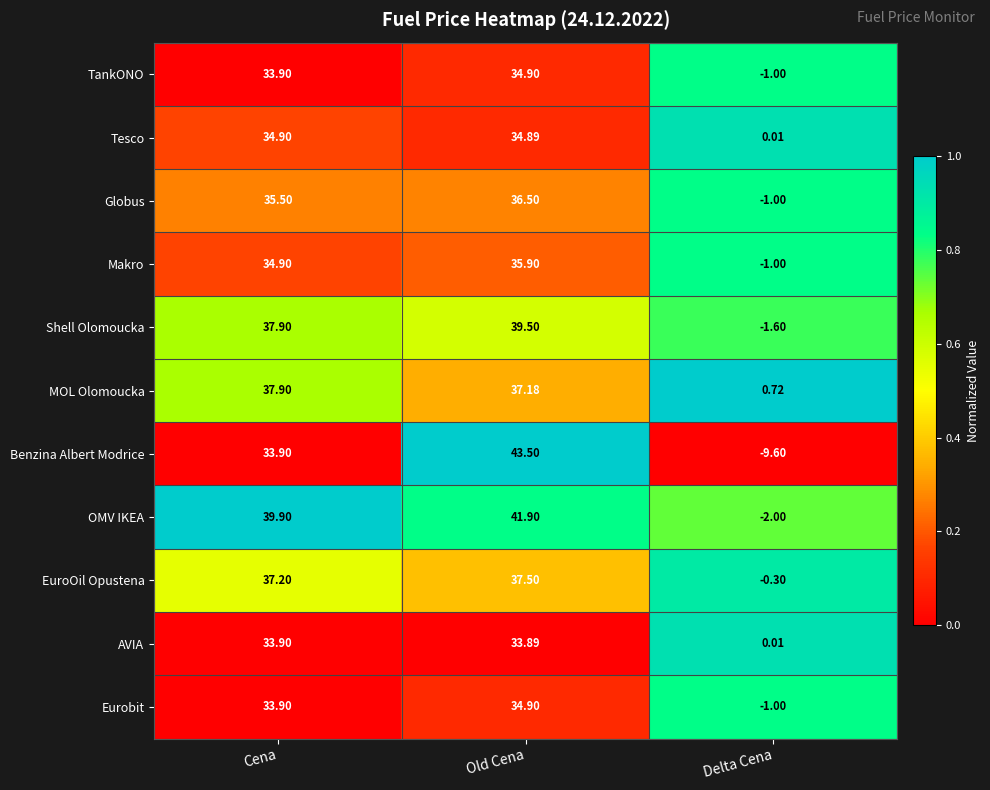

Where does the OMV IKEA series first go above 39?

Cena